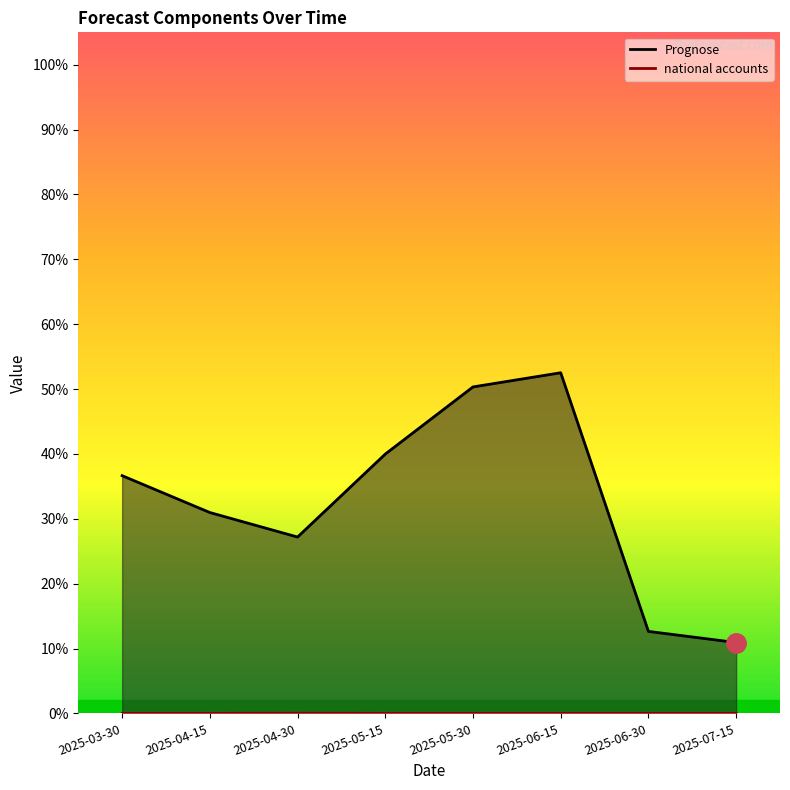

True or false: Prognose and national accounts intersect in this chart.

False